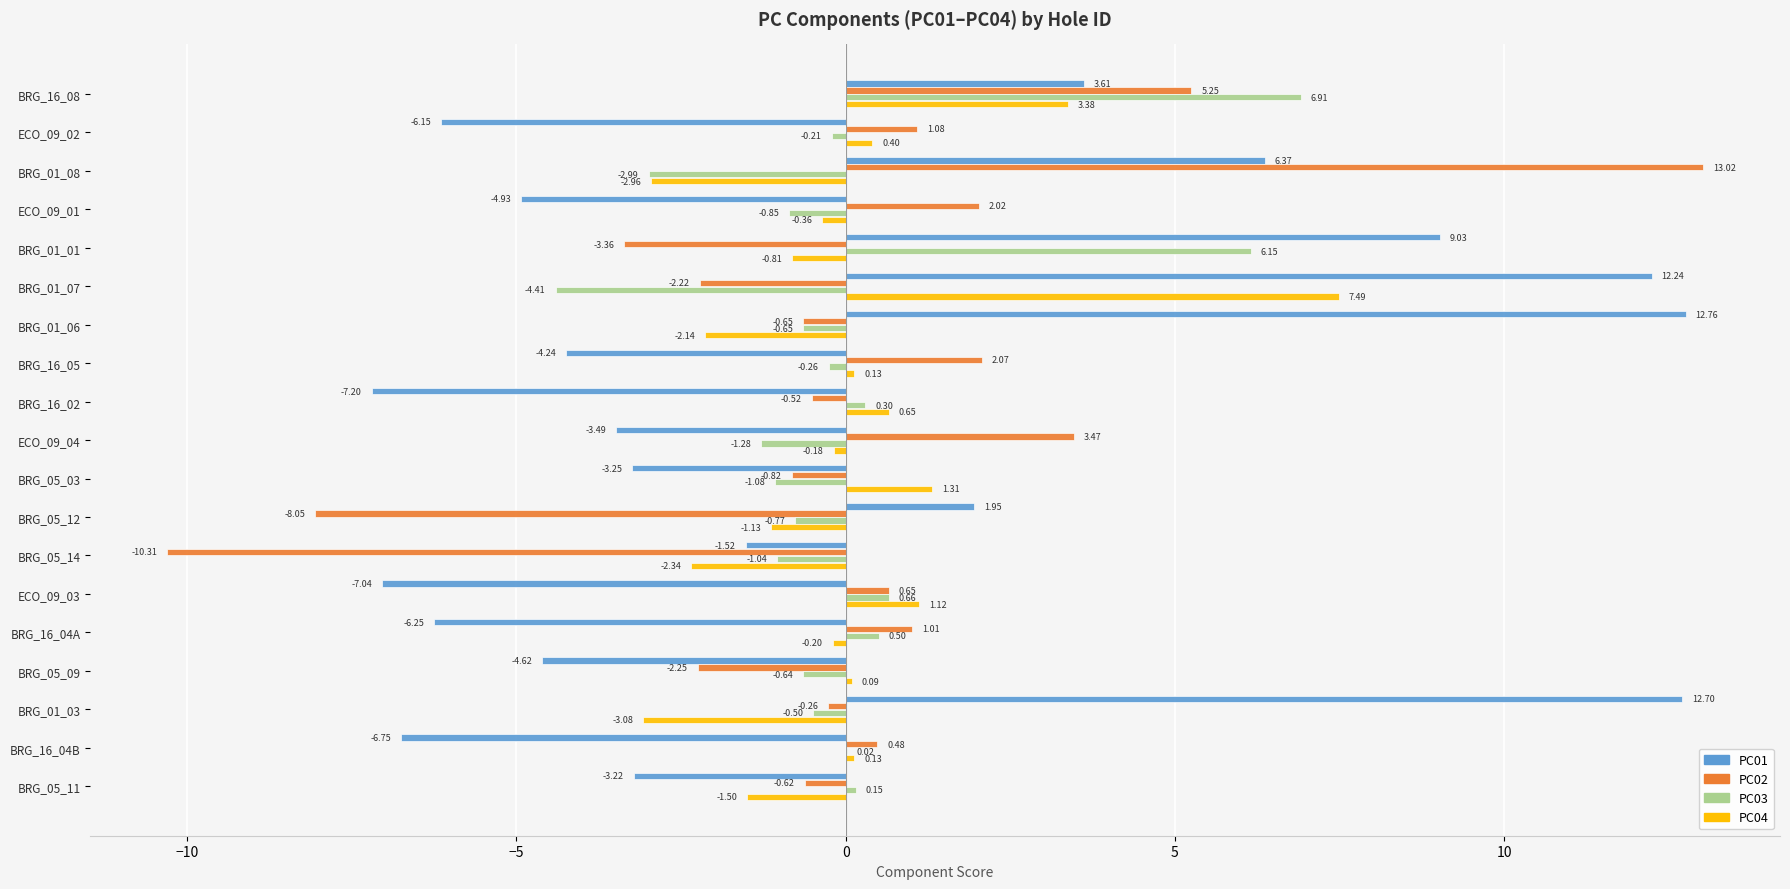

At which label is PC01 closest to 2?

BRG_05_12